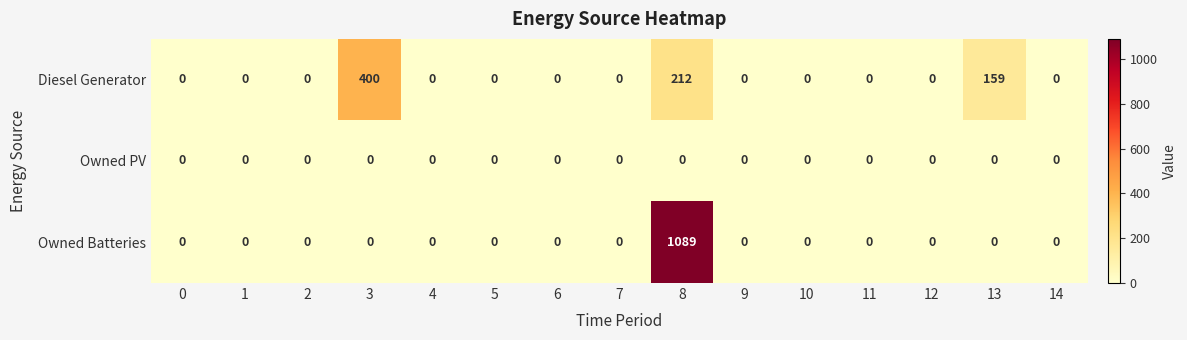

Which series has the largest total across all categories?

Owned Batteries